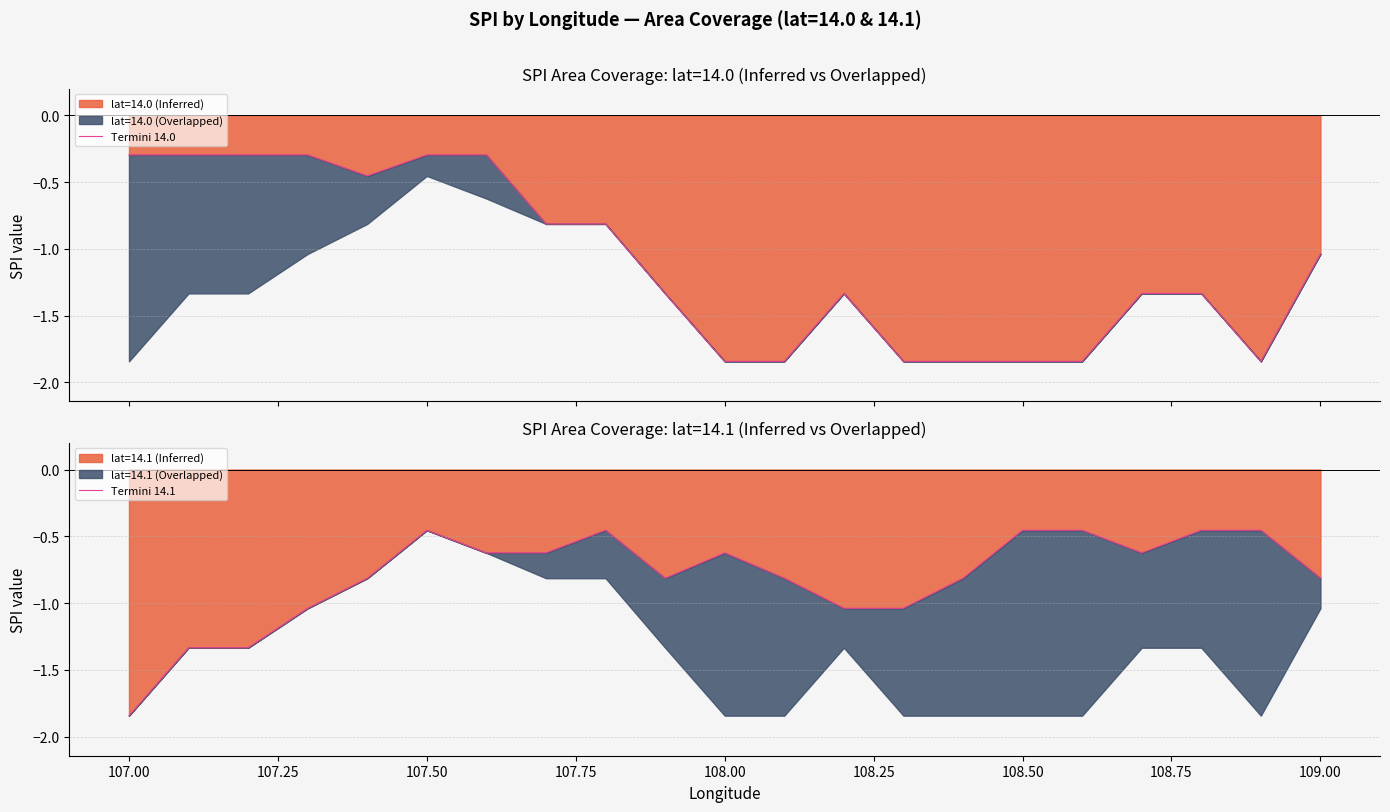

True or false: Termini 14.1 has a value of -1.2 at 107.00.

False